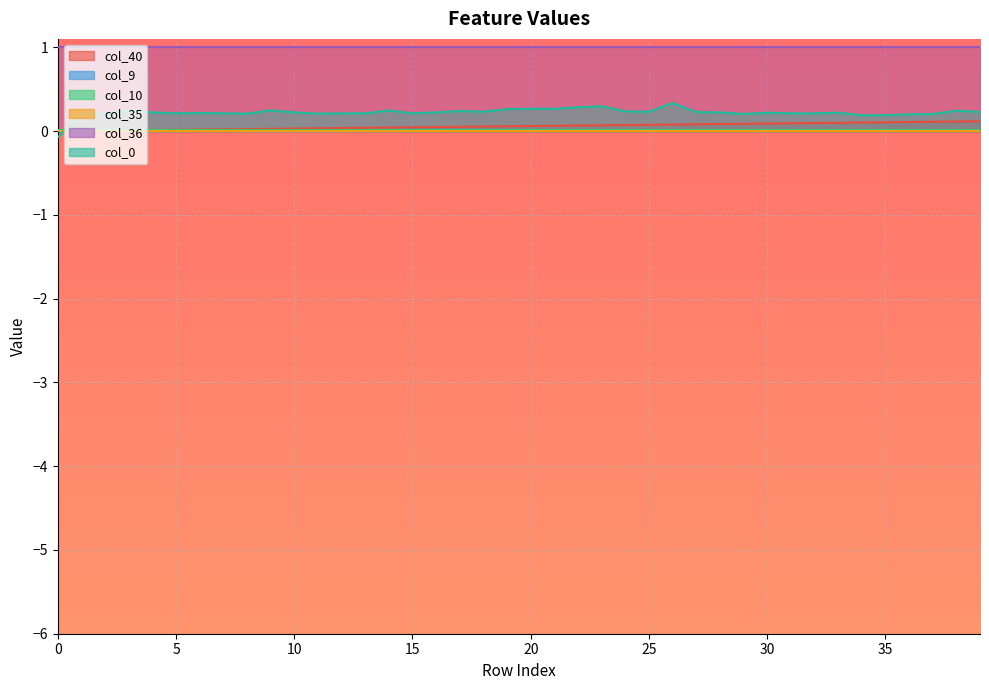

What are all the series names shown in the legend?

col_40, col_9, col_10, col_35, col_36, col_0